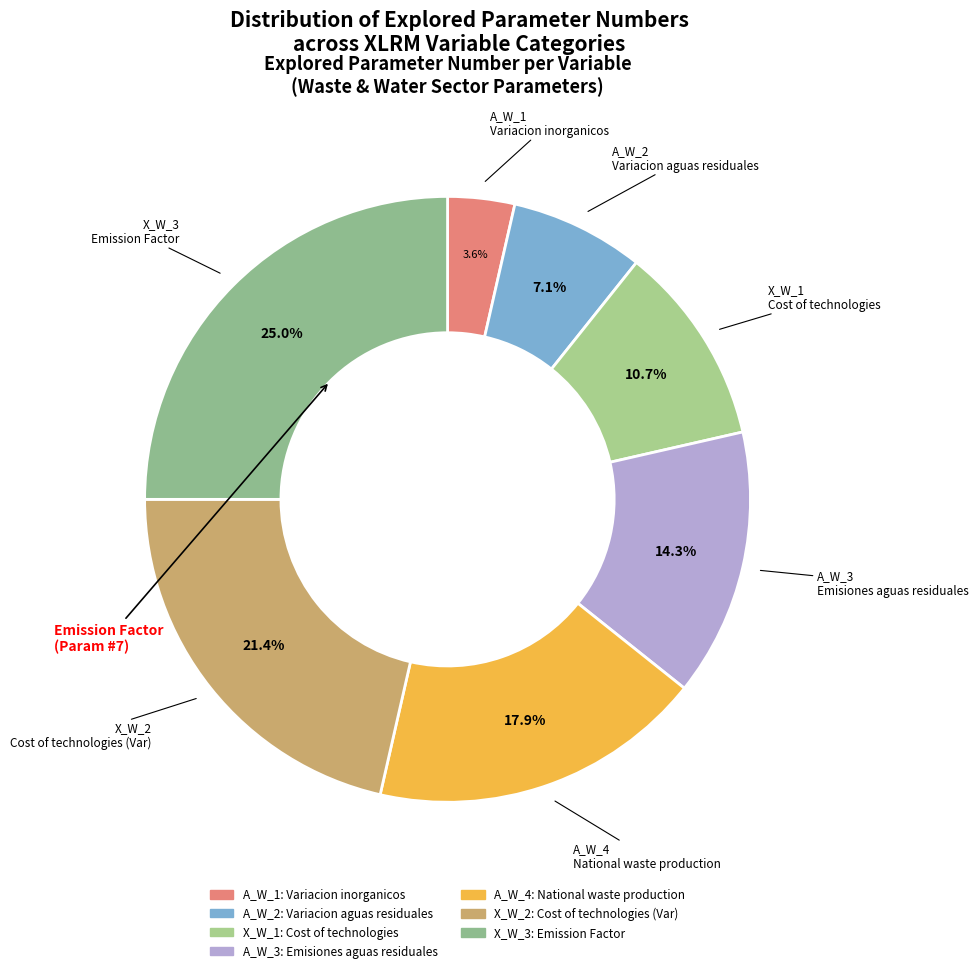

To the nearest percent, what portion does A_W_4 represent?

18%